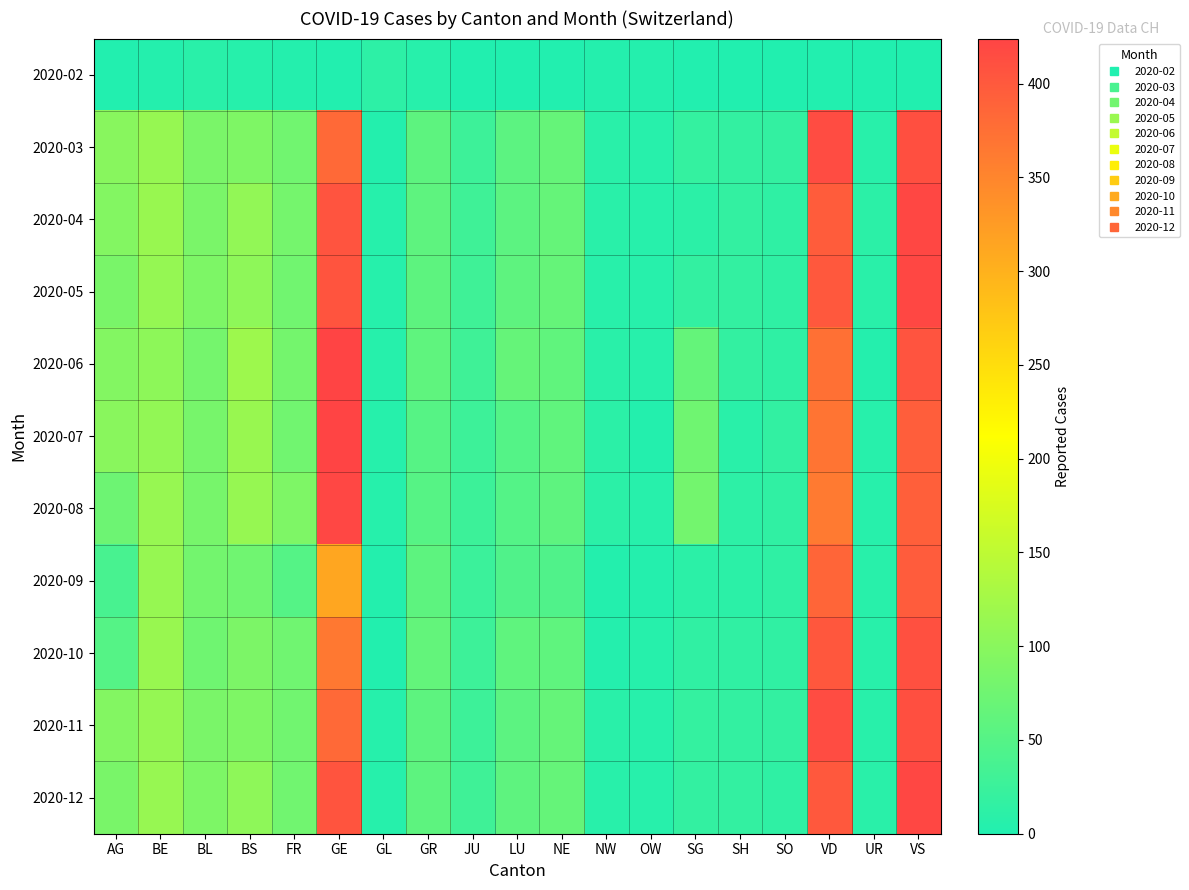

List the series in order of their peak value, lowest first.

2020-02, 2020-09, 2020-10, 2020-03, 2020-11, 2020-04, 2020-05, 2020-12, 2020-08, 2020-06, 2020-07